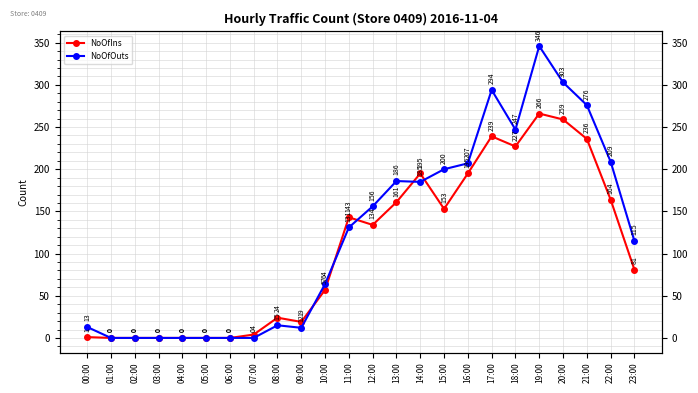

At which category is the sum across all series the highest?

19:00